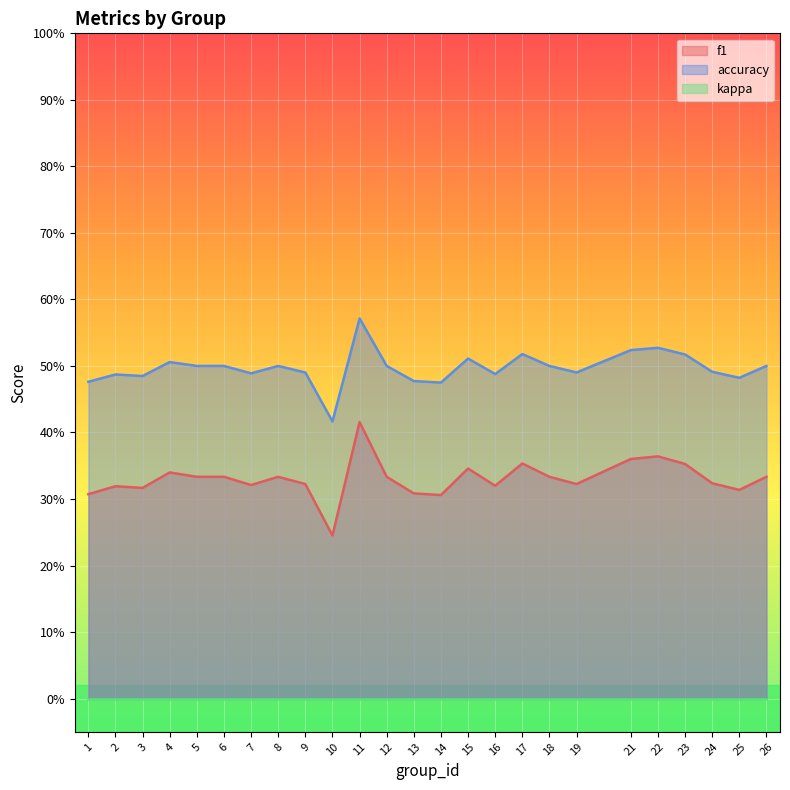

Reading left to right, list all the values displayed in this chart.

f1: 1=0.3	2=0.3	3=0.3	4=0.3	5=0.3	6=0.3	7=0.3	8=0.3	9=0.3	10=0.2	11=0.4	12=0.3	13=0.3	14=0.3	15=0.3	16=0.3	17=0.4	18=0.3	19=0.3	21=0.4	22=0.4	23=0.4	24=0.3	25=0.3	26=0.3
accuracy: 1=0.5	2=0.5	3=0.5	4=0.5	5=0.5	6=0.5	7=0.5	8=0.5	9=0.5	10=0.4	11=0.6	12=0.5	13=0.5	14=0.5	15=0.5	16=0.5	17=0.5	18=0.5	19=0.5	21=0.5	22=0.5	23=0.5	24=0.5	25=0.5	26=0.5